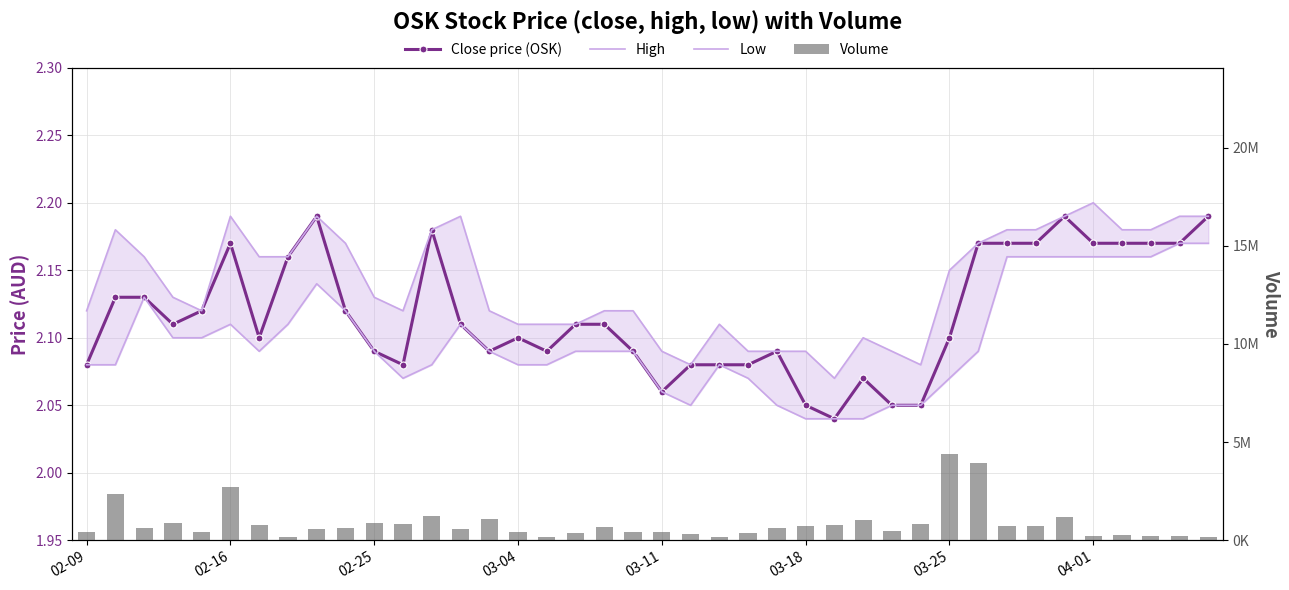

Read the Low value at 02-25.

2.1